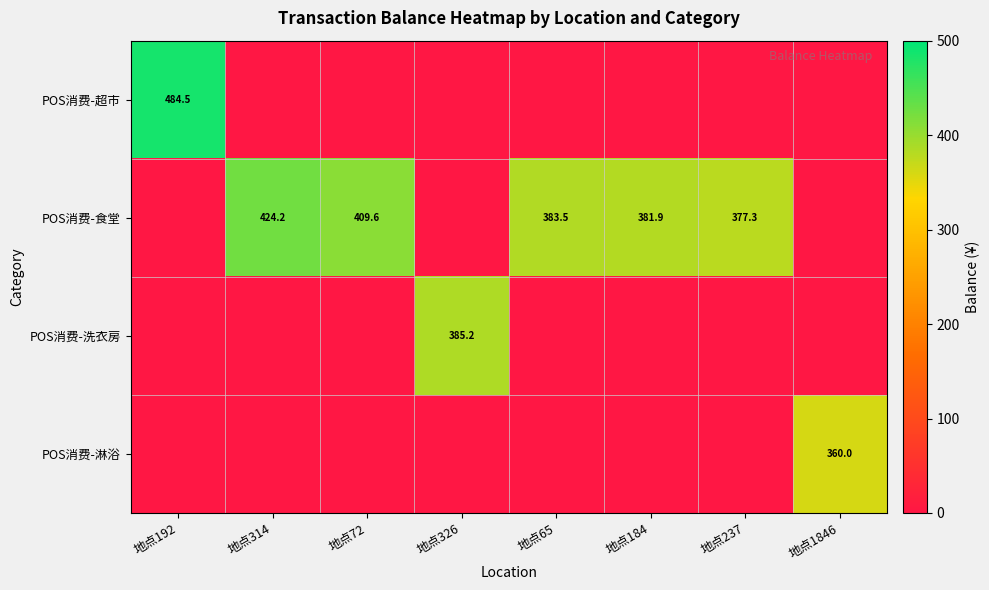

What is the sum of the POS消费-食堂 values at 地点72 and 地点184?

791.5